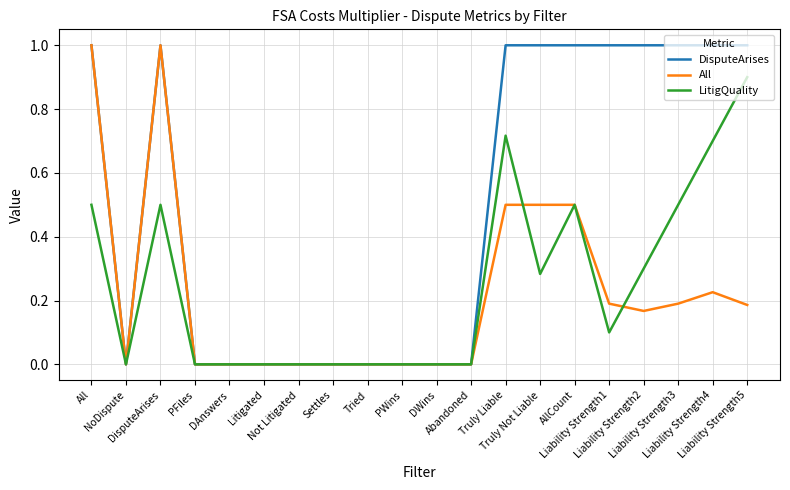

Which series changed the most between Abandoned and Liability Strength2?

DisputeArises